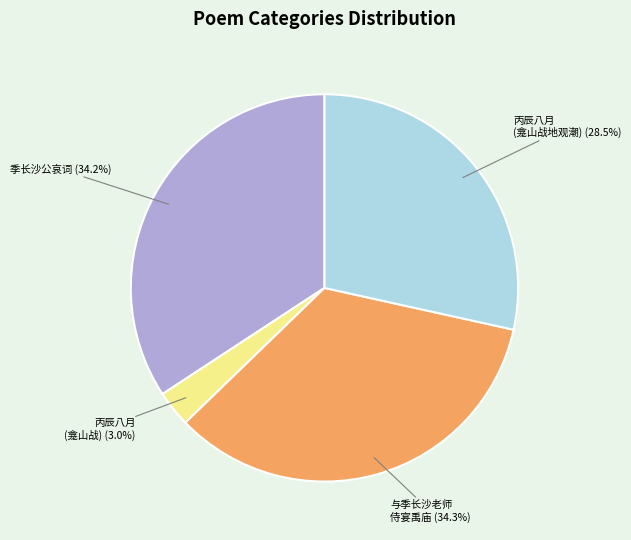

Is there any slice that represents more than half of the pie?

No